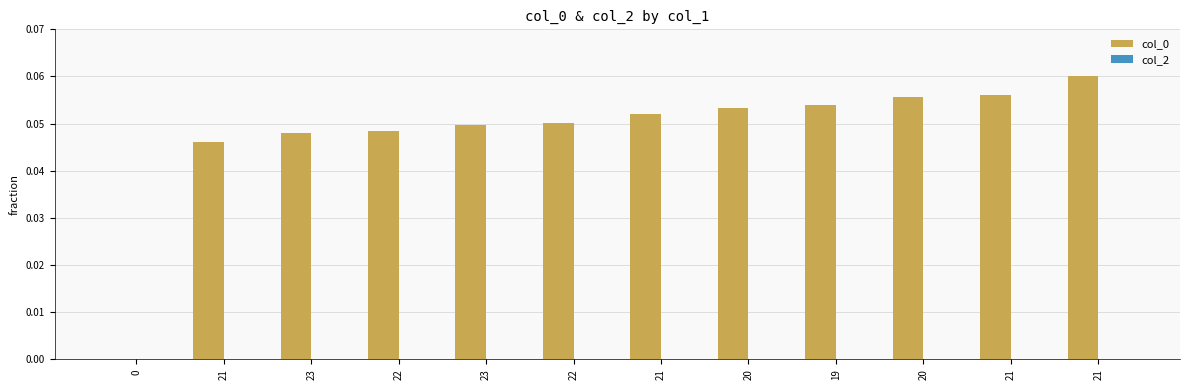

How many data points does each series have?

12